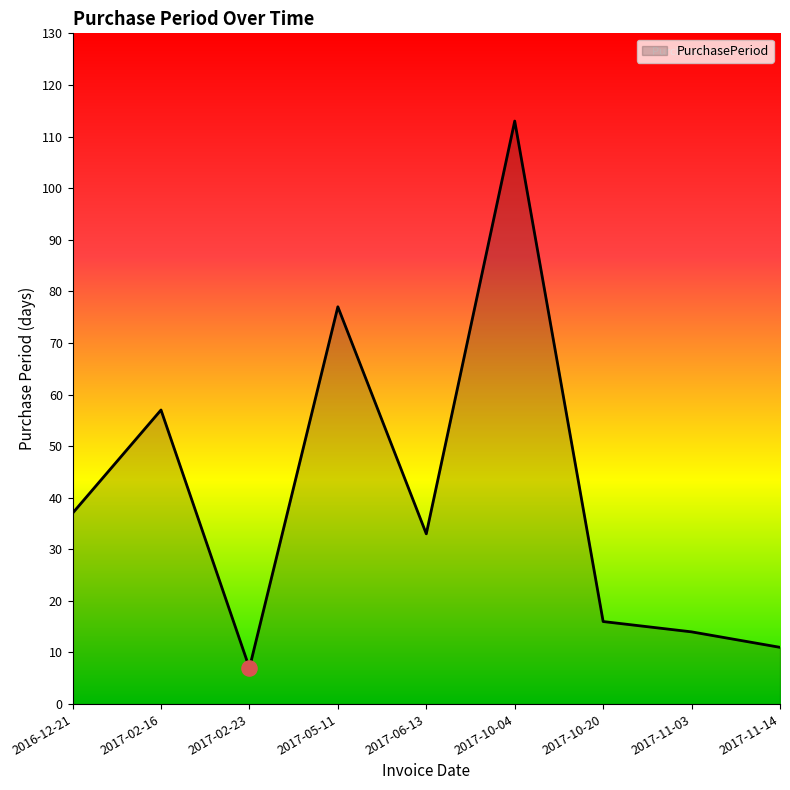

What is the change in value from 2017-10-20 to 2017-11-03?

-2